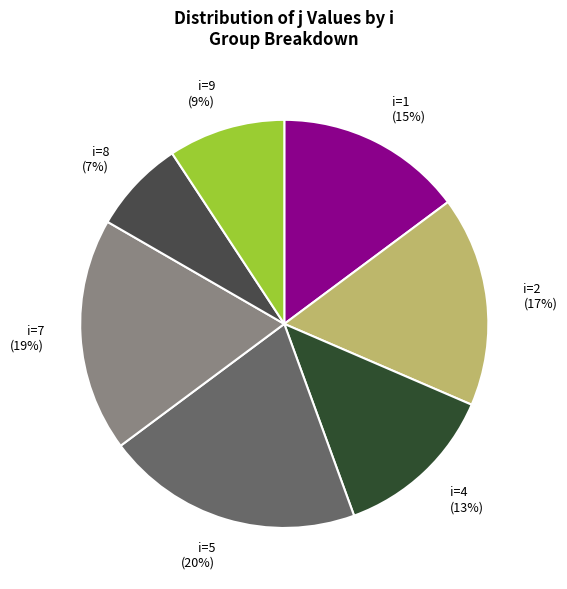

Count the number of slices in the pie.

7